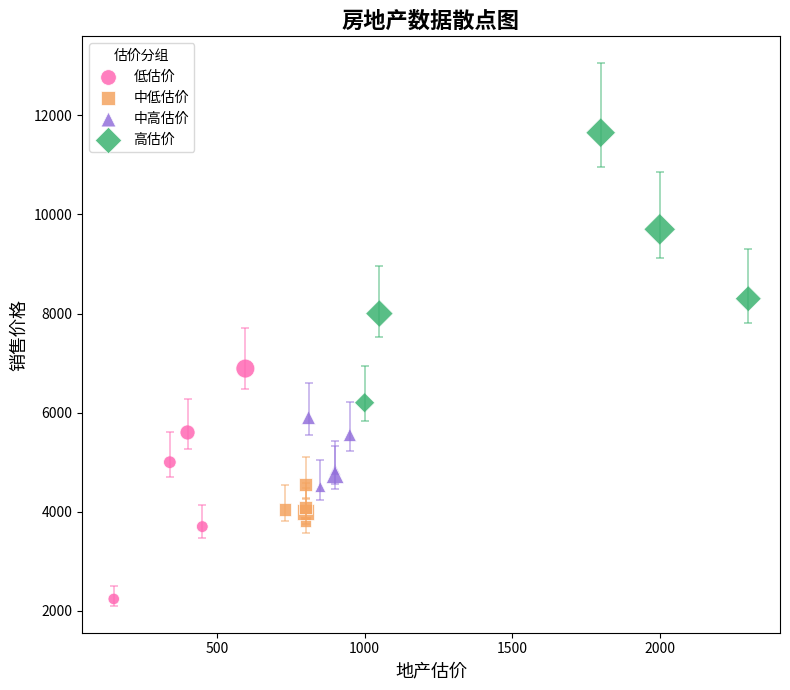

Which series has the widest spread of Y values?

高估价